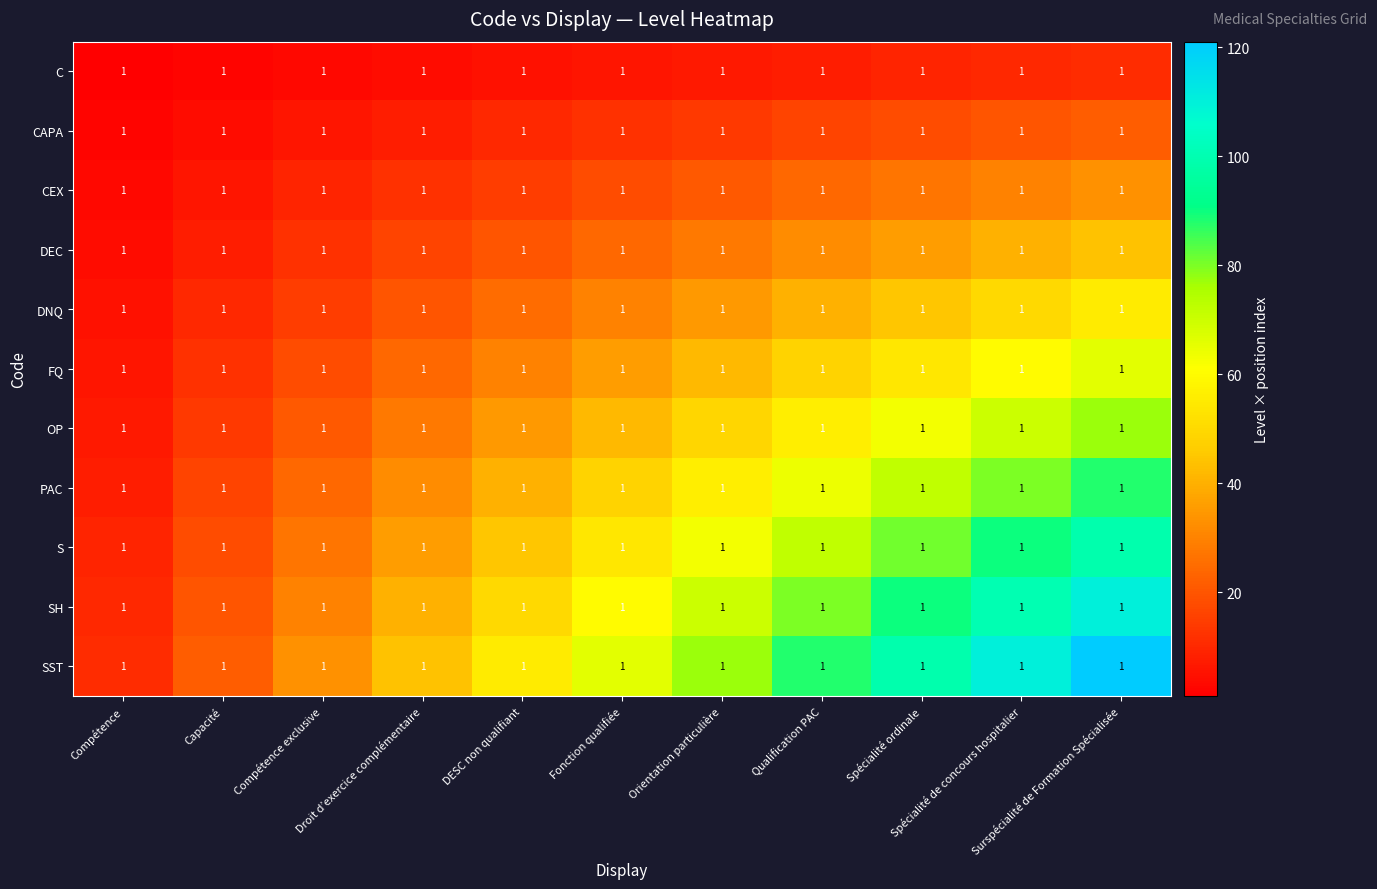

Which series has the largest total across all categories?

SST